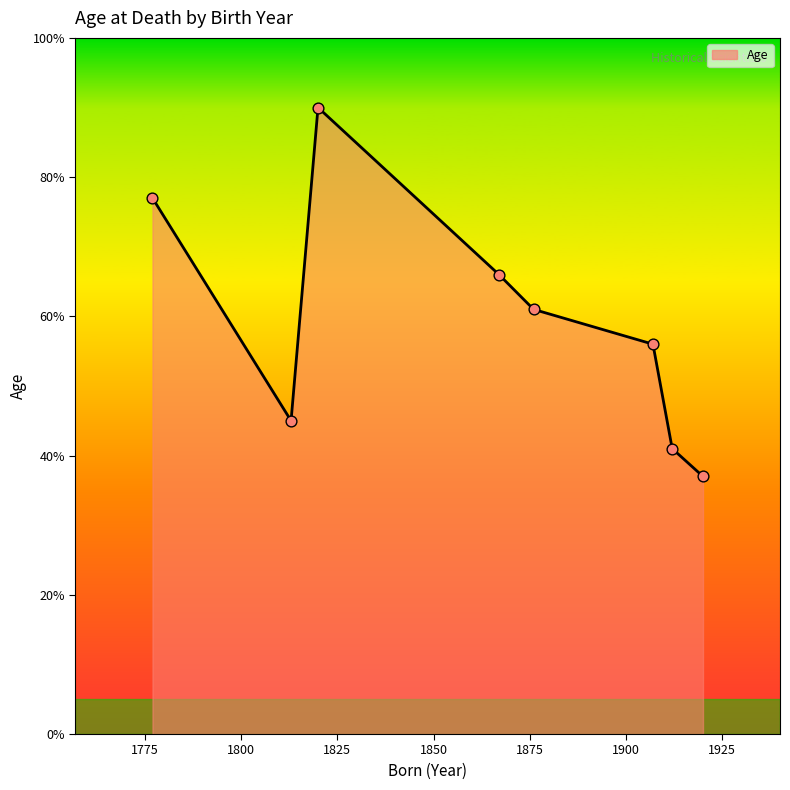

What is the smallest value displayed?

37